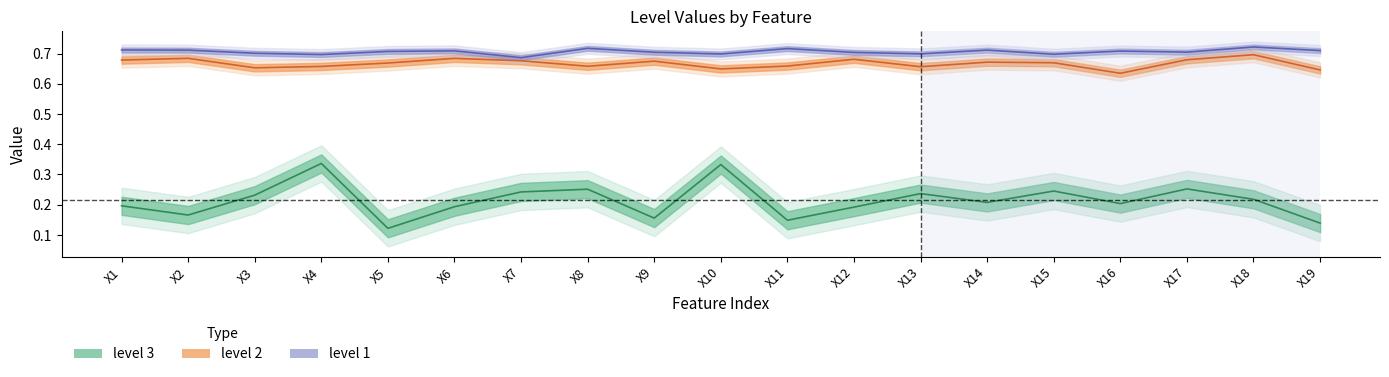

Rank the categories by level 2 value from lowest to highest.

X16, X19, X10, X3, X13, X4, X8, X11, X5, X15, X14, X9, X7, X1, X17, X12, X6, X2, X18